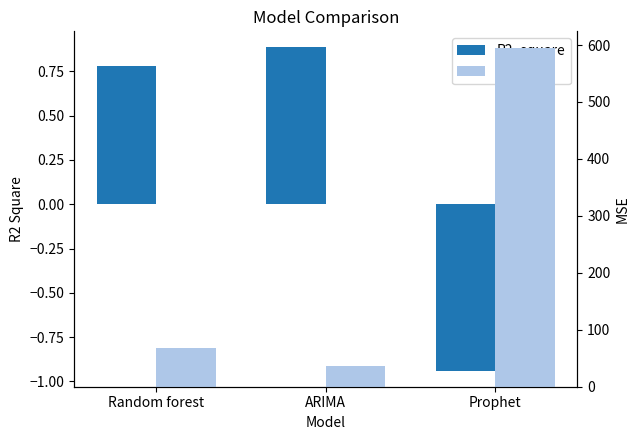

How many bars are there in total?

6